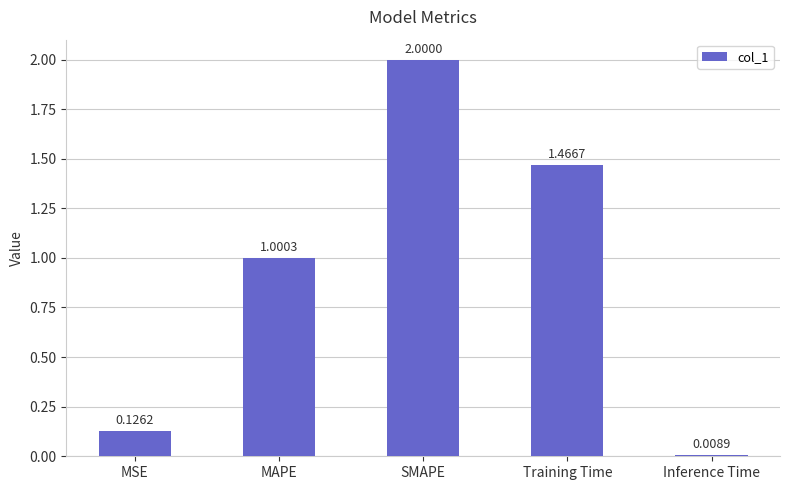

Rank the categories by value from lowest to highest.

Inference Time, MSE, MAPE, Training Time, SMAPE